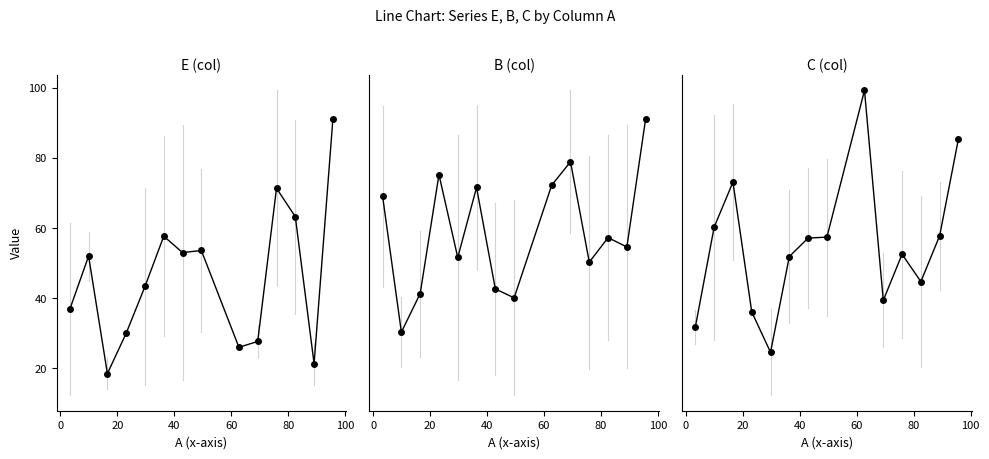

Reading left to right, transcribe all the data shown in this chart.

E: 36.8	52.0	18.5	30.0	43.3	57.7	53.0	53.6	26.0	27.7	71.3	63.2	21.3	91.0
B: 65.8	27.0	38.0	72.0	48.3	68.3	39.3	36.8	69.0	75.7	47.0	54.0	51.3	88.0
C: 24.7	53.5	66.5	29.0	17.3	45.0	50.3	50.6	93.0	32.3	45.7	37.8	51.0	79.0